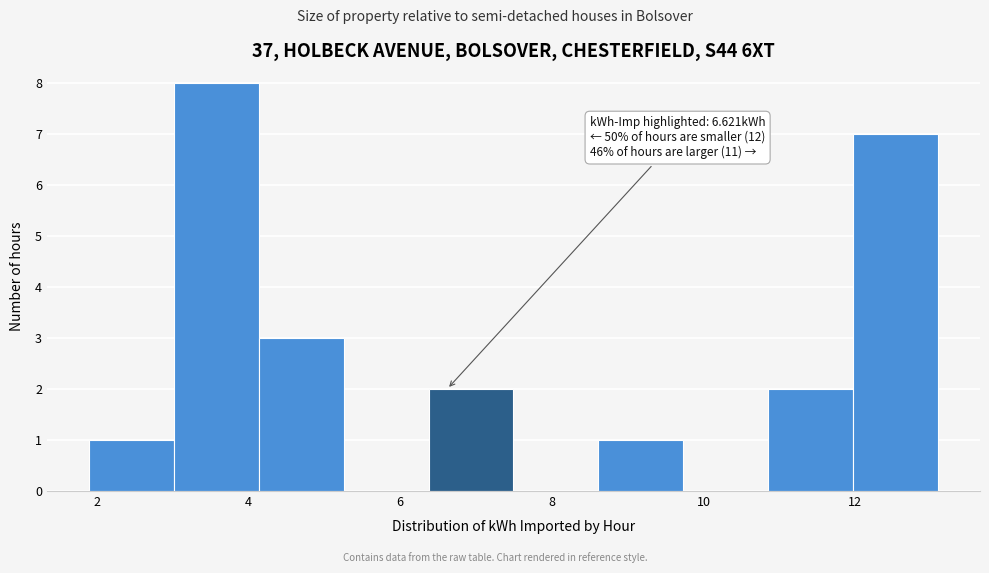

Over which range of the x-axis is the bar tallest?

3.0 to 4.2